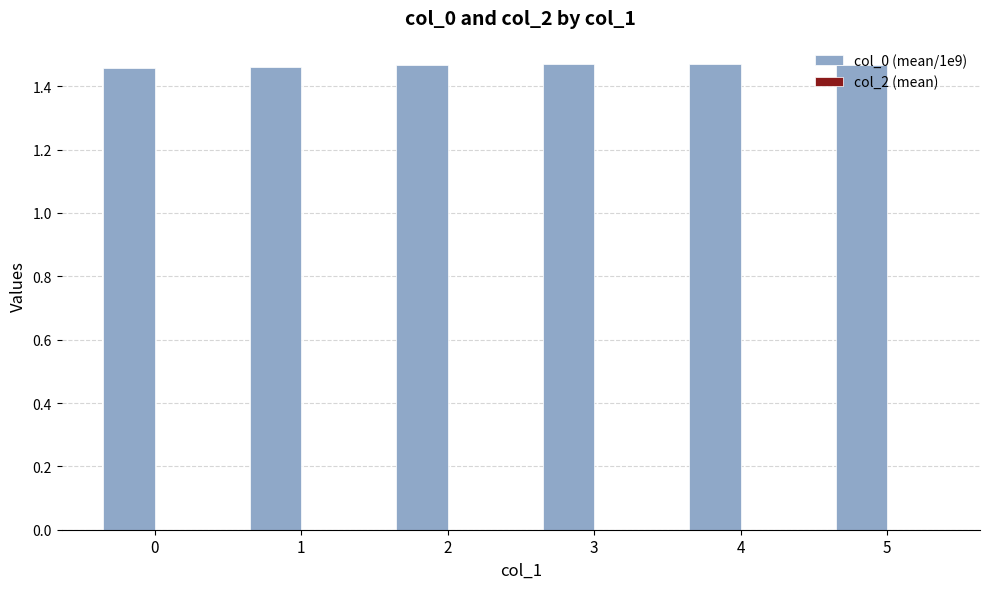

The value at 3 is 0.4. True or false?

False